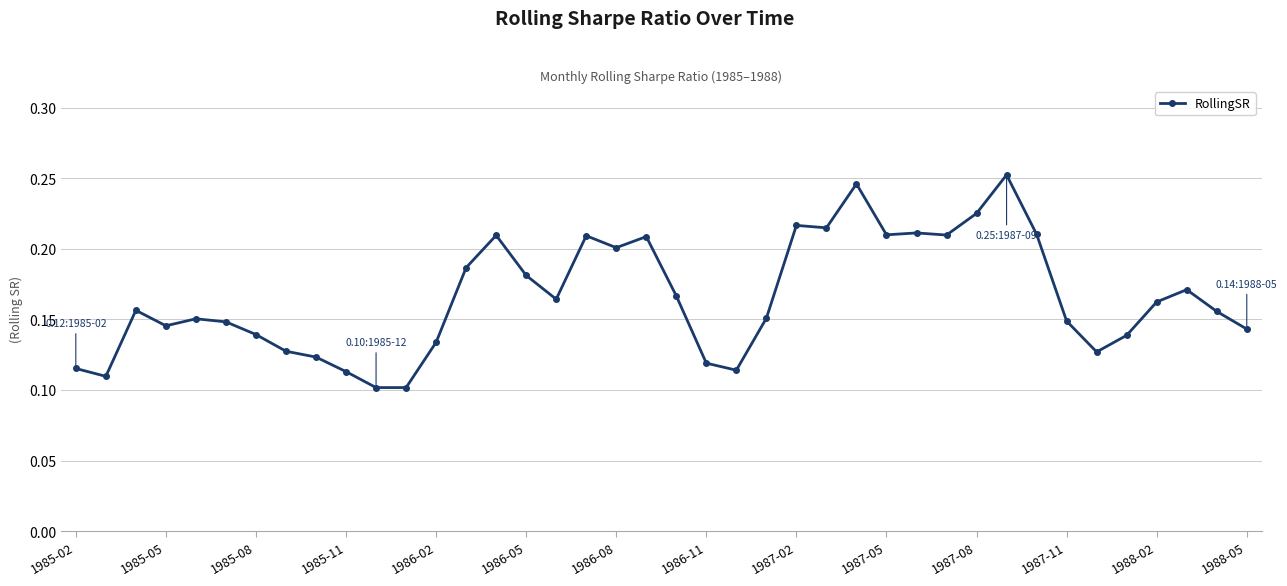

How many values are between 0 and 1?

40